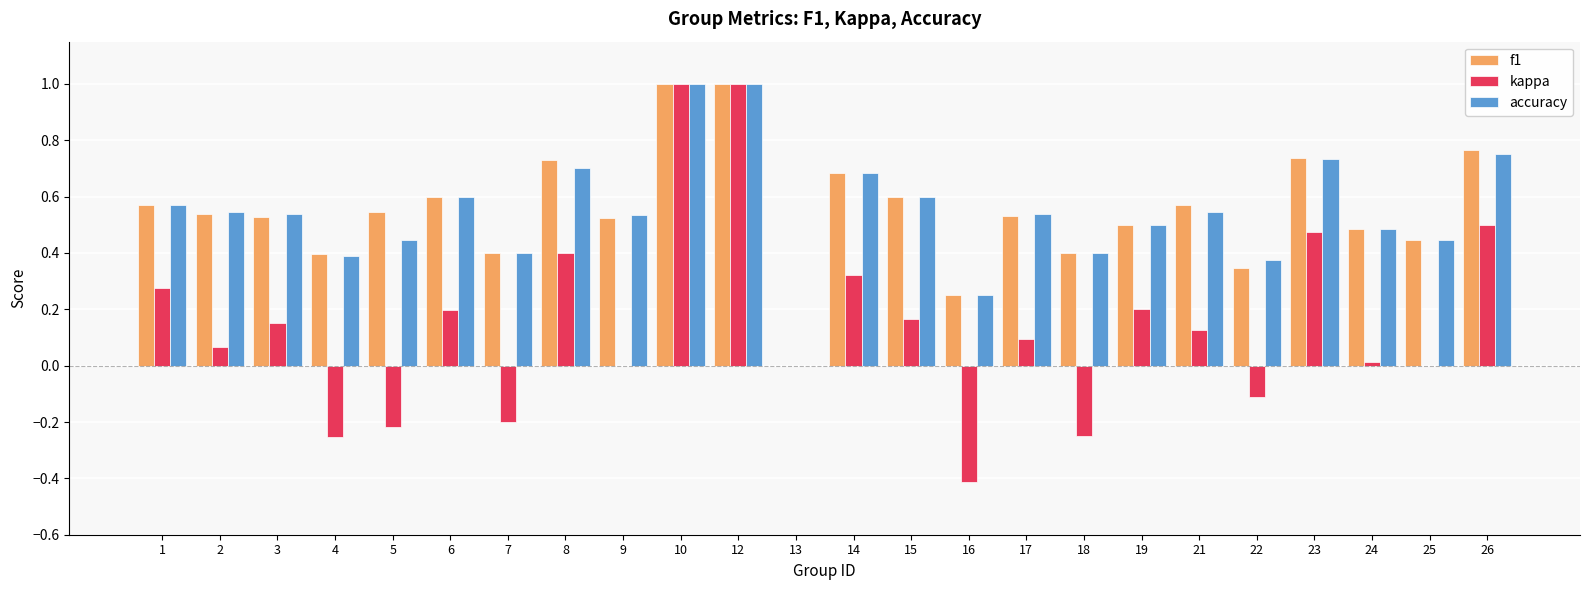

How many data points does each series have?

24